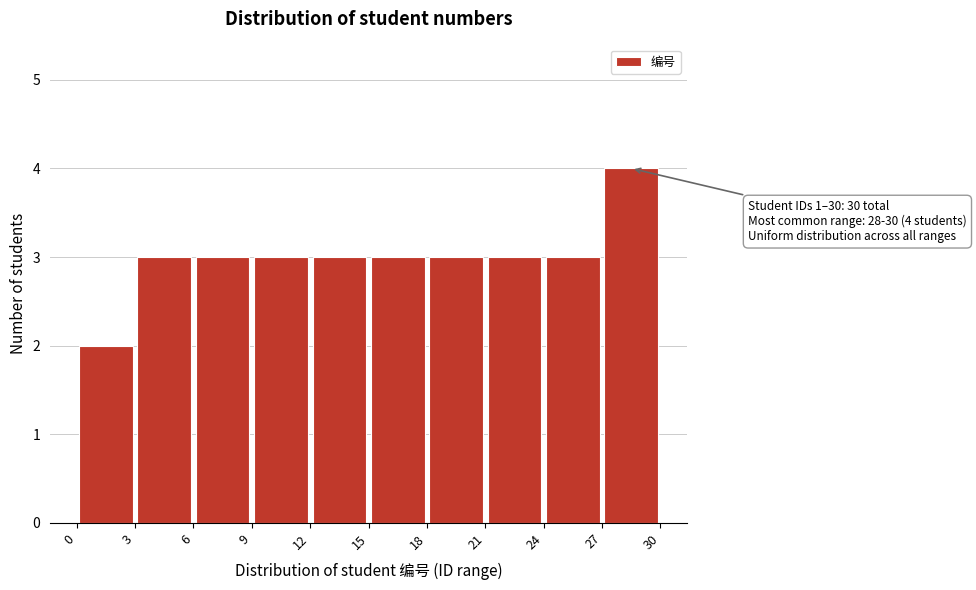

Over which range of the x-axis is the bar tallest?

27 to 30